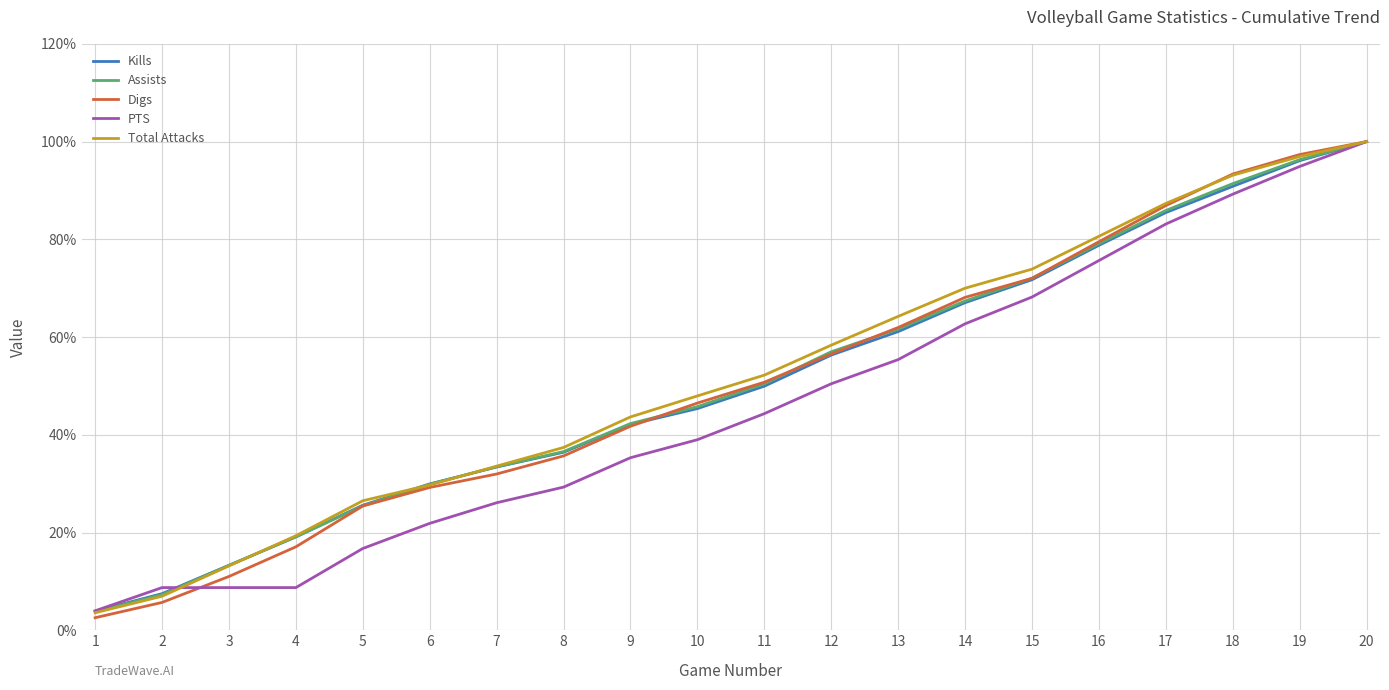

True or false: Kills has a value of 11.4 at 2.

False